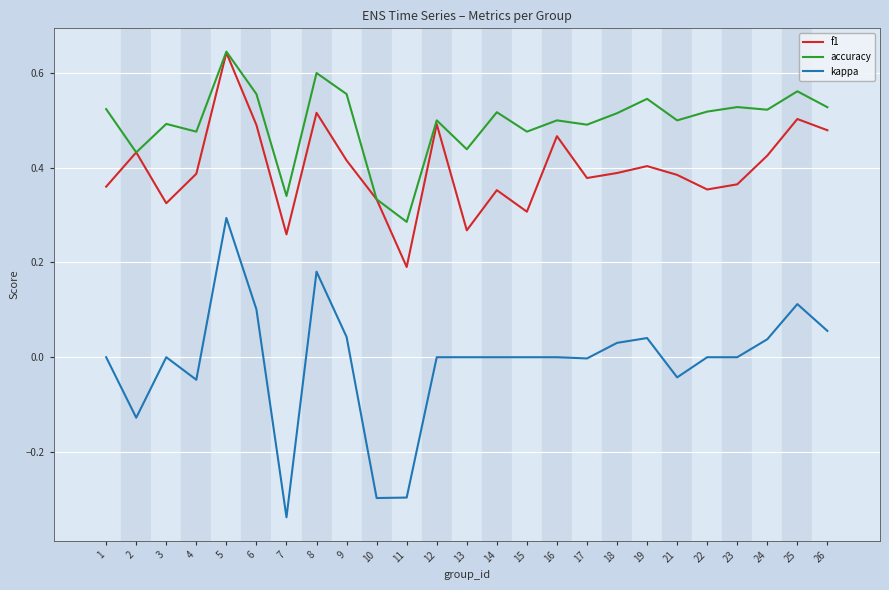

At which label does kappa reach its minimum?

7